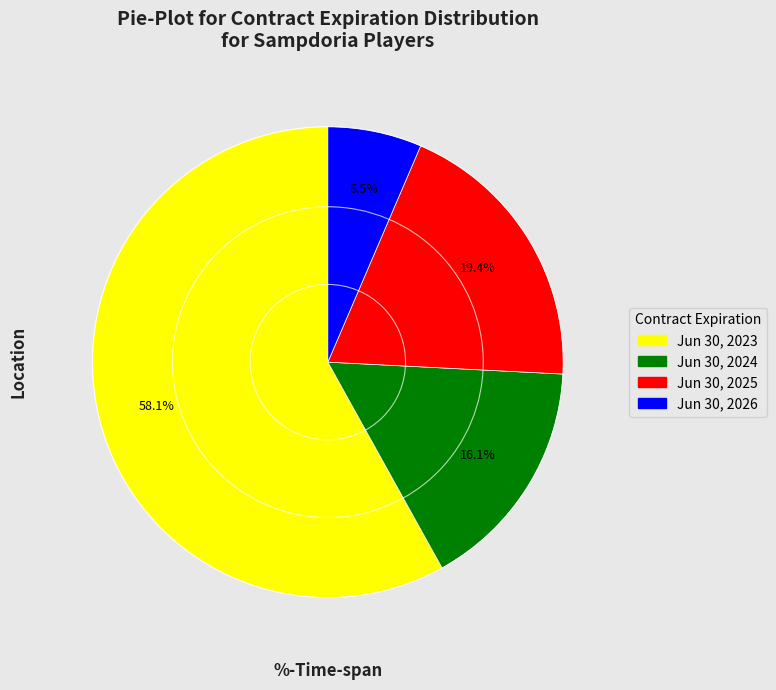

What percentage is the Jun 30, 2024 slice, to the nearest percent?

16%